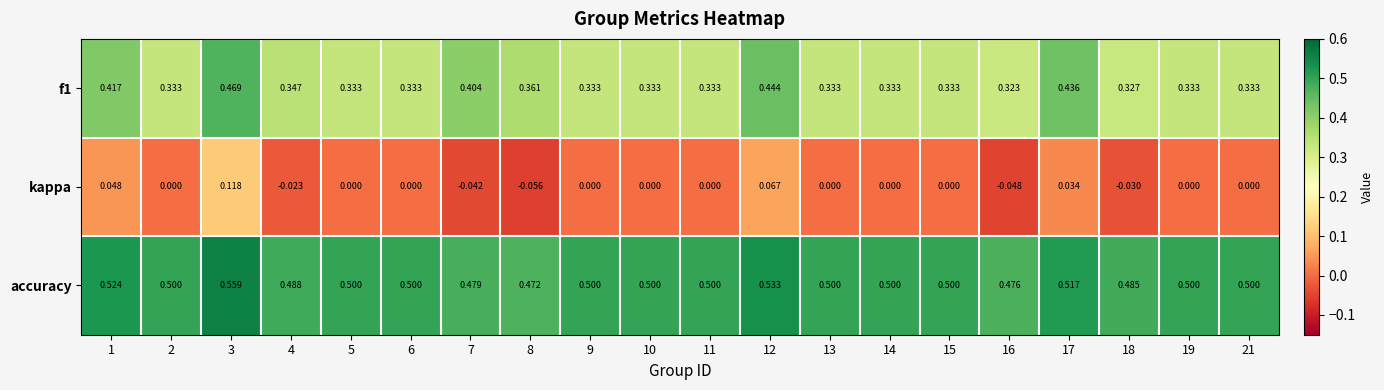

Which series has the largest range (max minus min)?

kappa